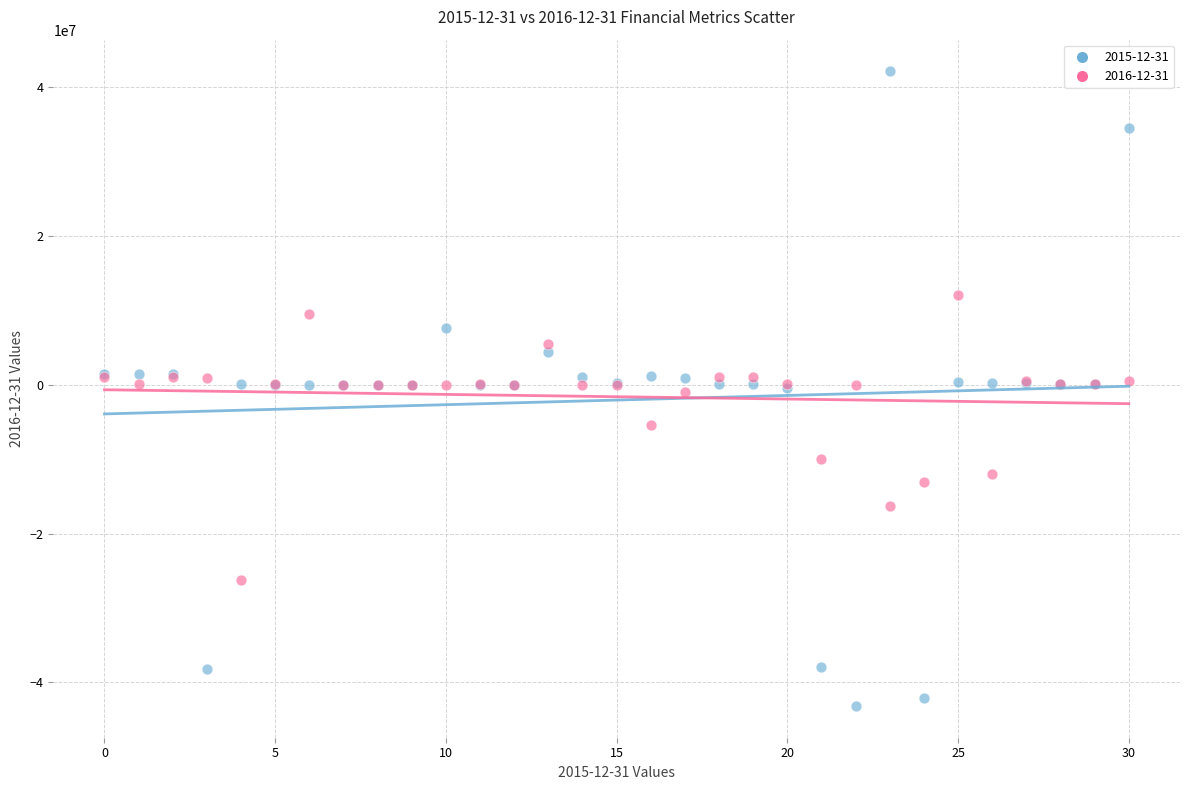

What are all the series names shown in the legend?

2015-12-31, 2016-12-31